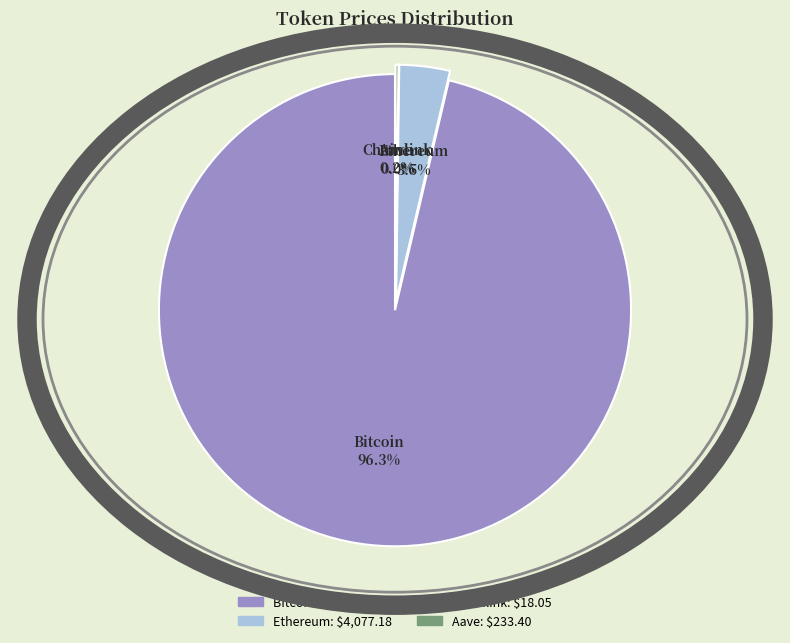

Count the number of slices in the pie.

4